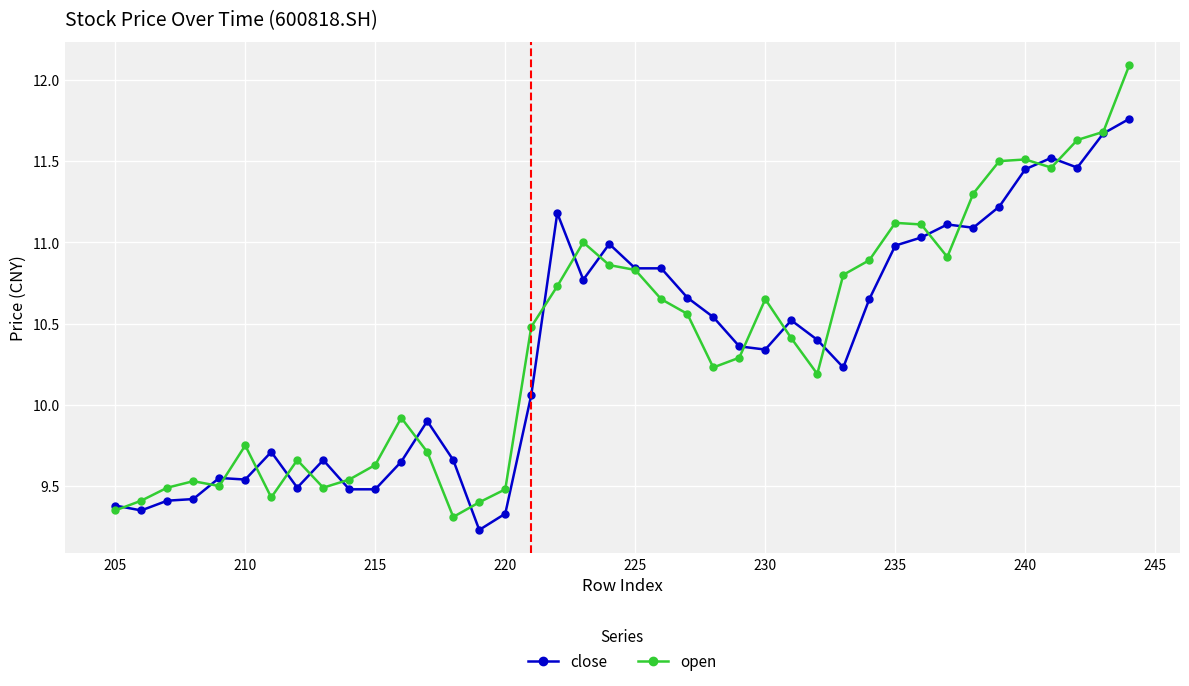

Which series has the widest spread of values?

open